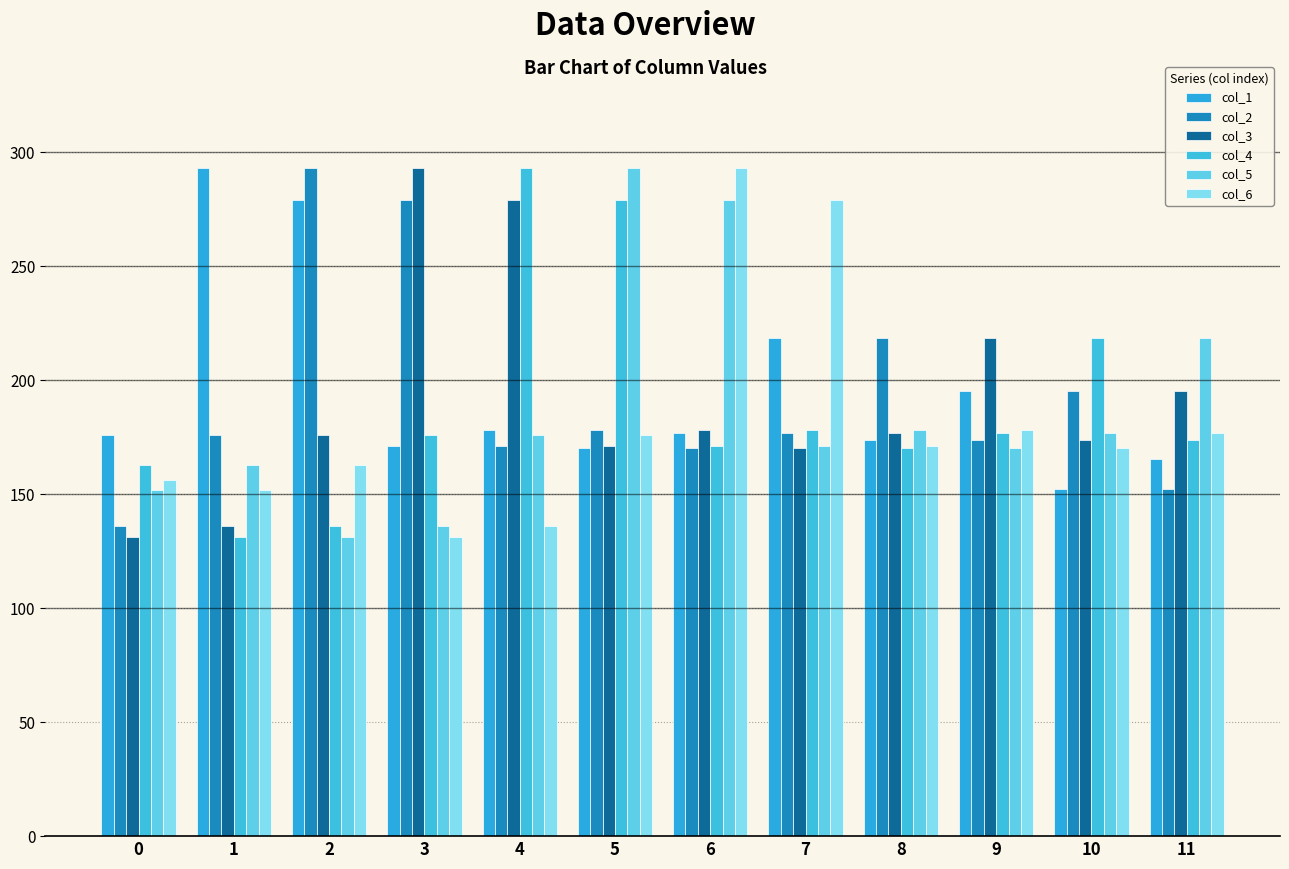

Count the number of data series in this chart.

6